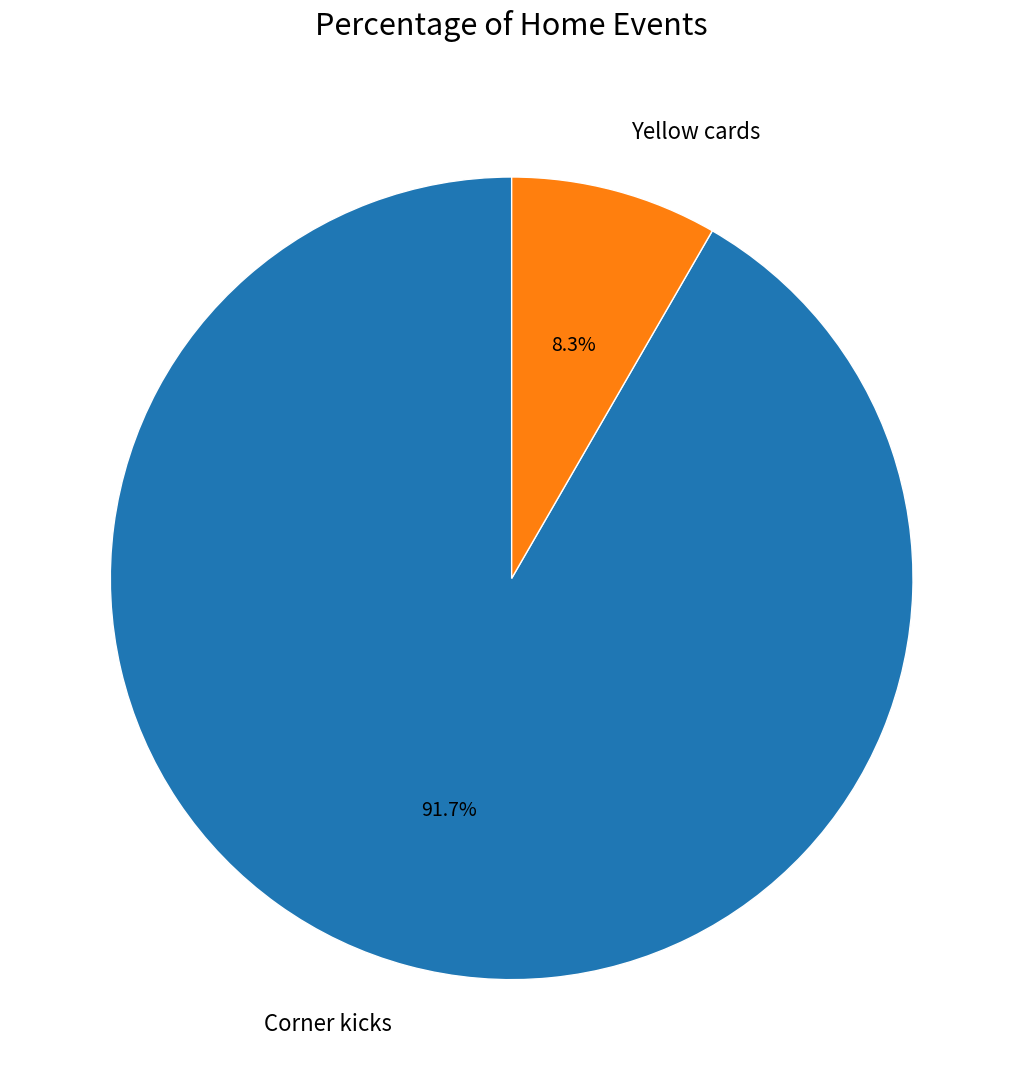

True or false: Corner kicks accounts for 97% of the total.

False